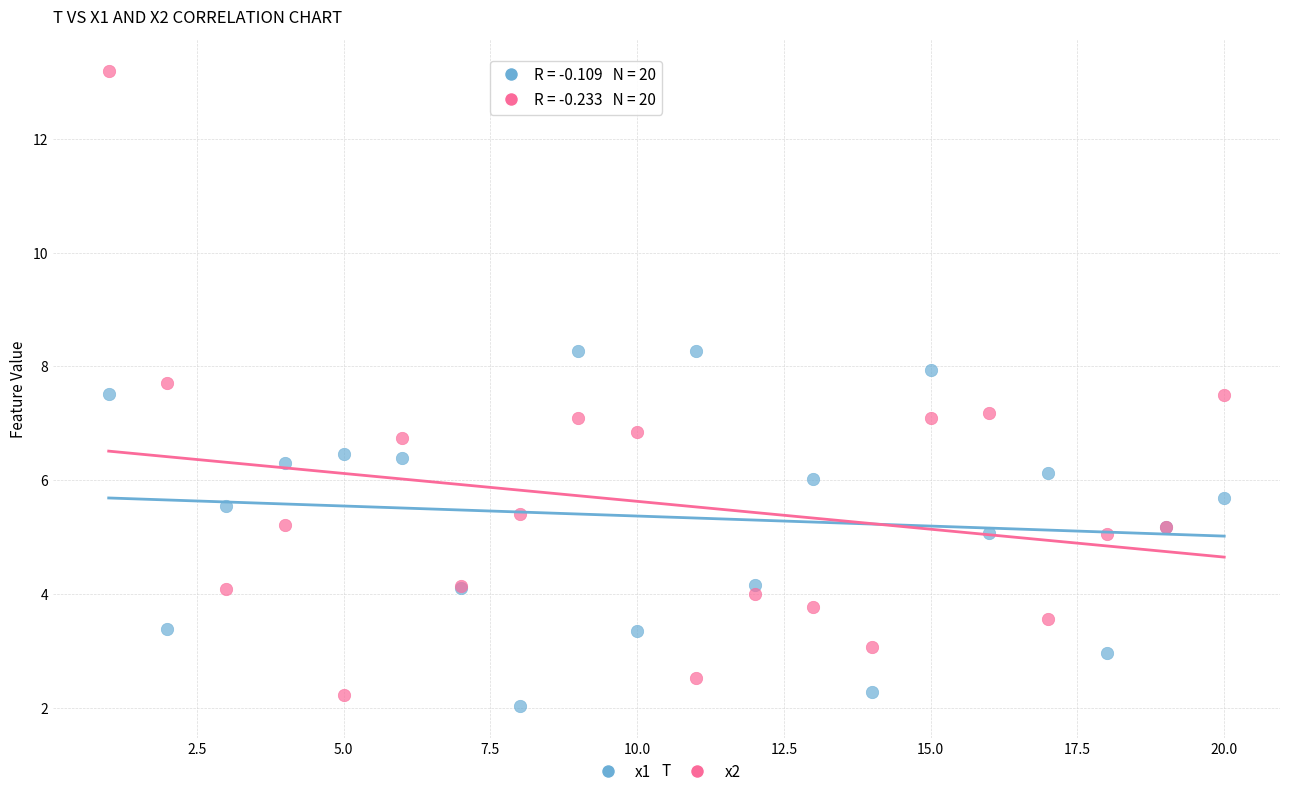

Which series contains the lowest Y value?

x1